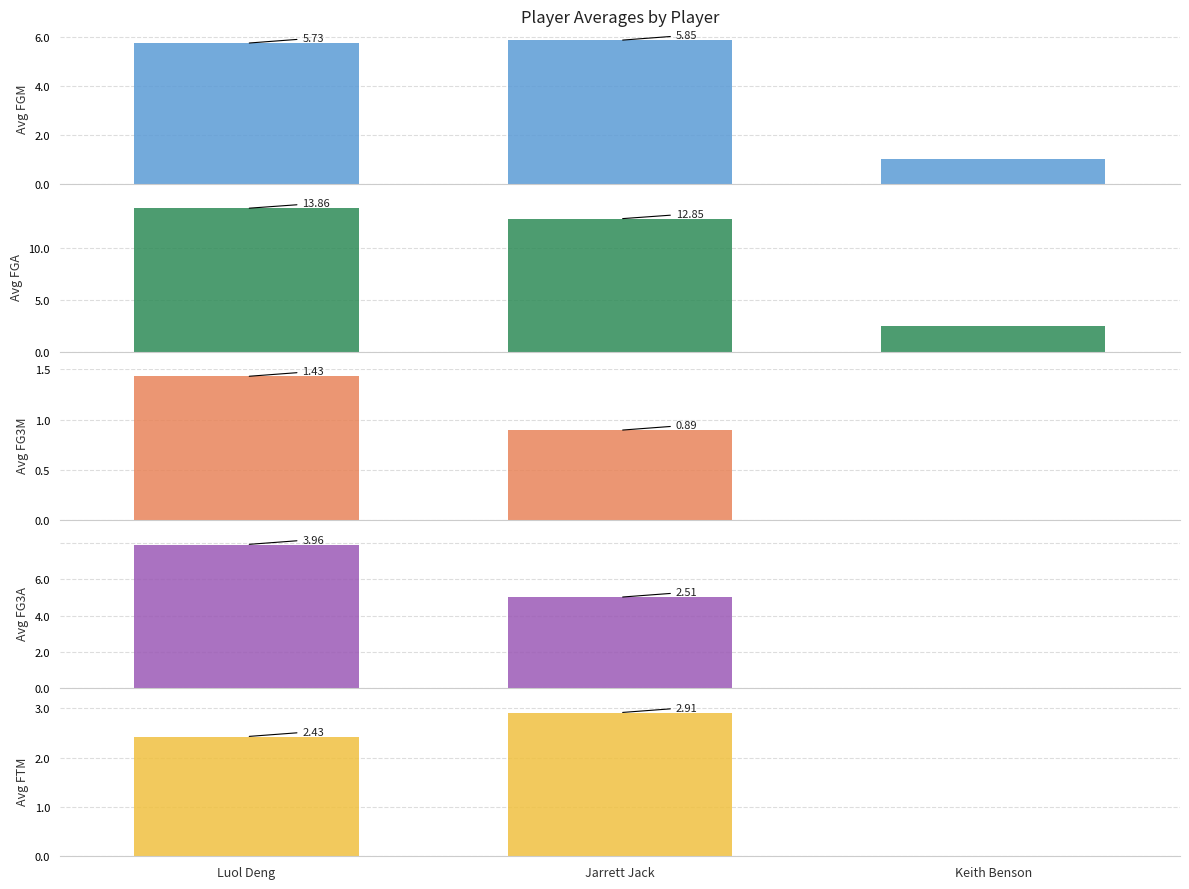

Reading left to right, transcribe all the data shown in this chart.

avg(FGM): Luol Deng=5.7	Jarrett Jack=5.9	Keith Benson=1.0
avg(FGA): Luol Deng=13.9	Jarrett Jack=12.9	Keith Benson=2.5
avg(FG3M): Luol Deng=1.4	Jarrett Jack=0.9	Keith Benson=0.0
avg(FG3A): Luol Deng=4.0	Jarrett Jack=2.5	Keith Benson=0.0
avg(FTM): Luol Deng=2.4	Jarrett Jack=2.9	Keith Benson=0.0